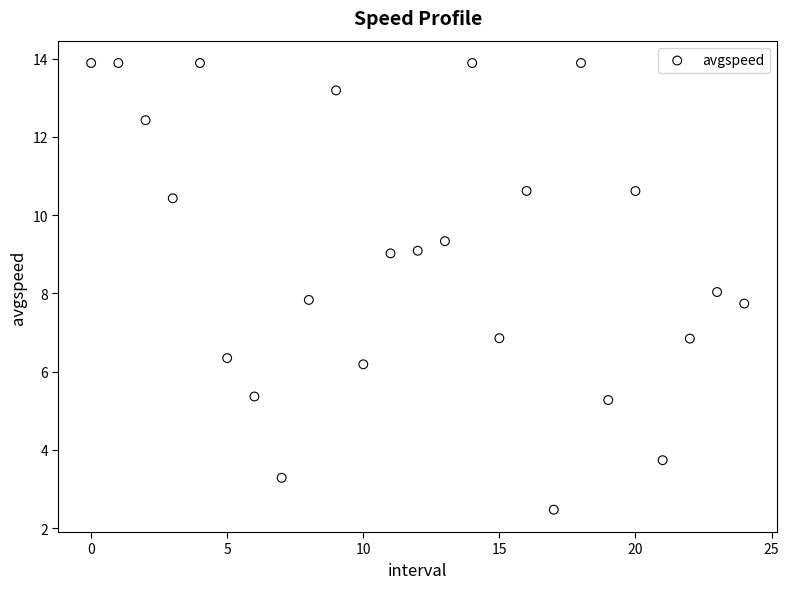

What is the range of Y values (max minus min)?

11.4